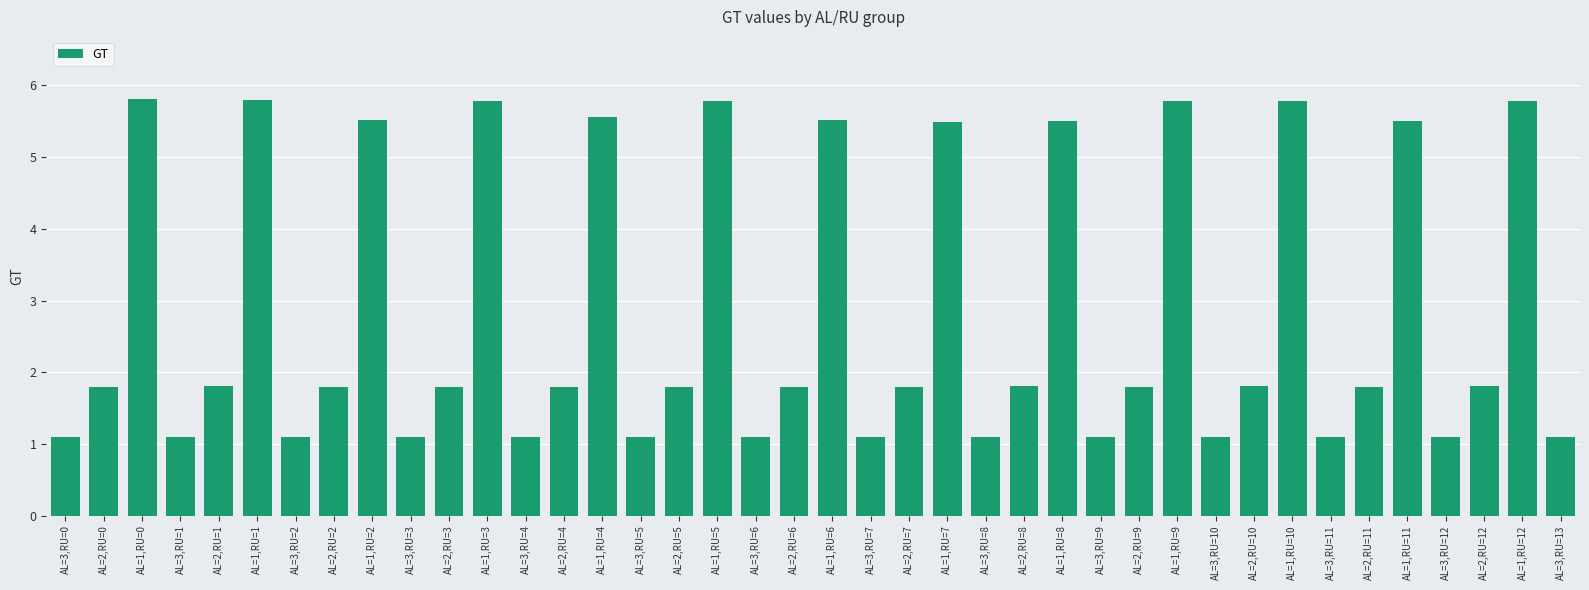

What is the sum of all values?

112.3